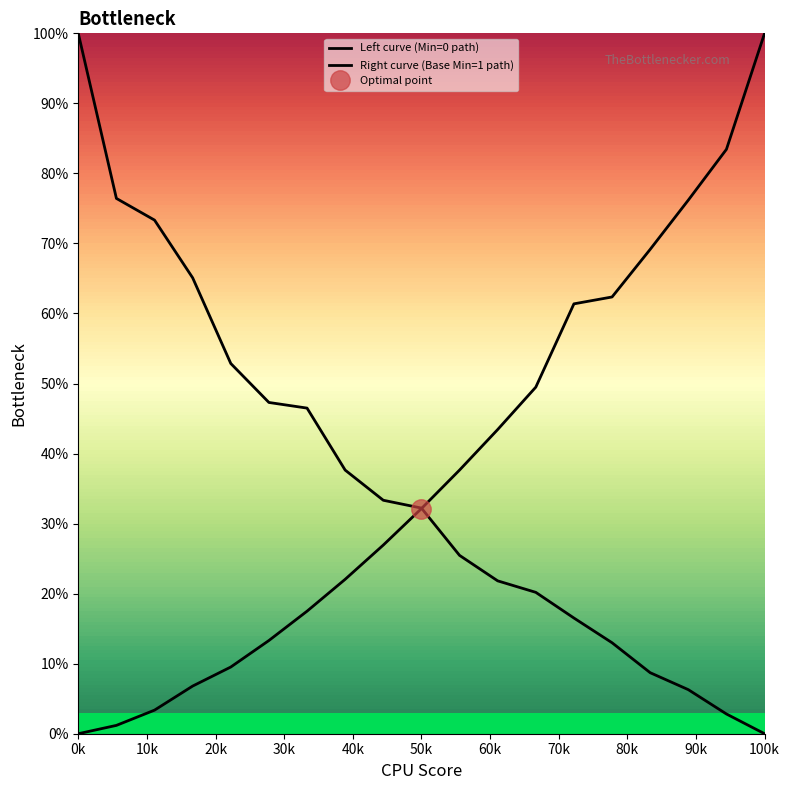

The Right curve (Base Min=1 path) series shows 0.5 at 100k. True or false?

False